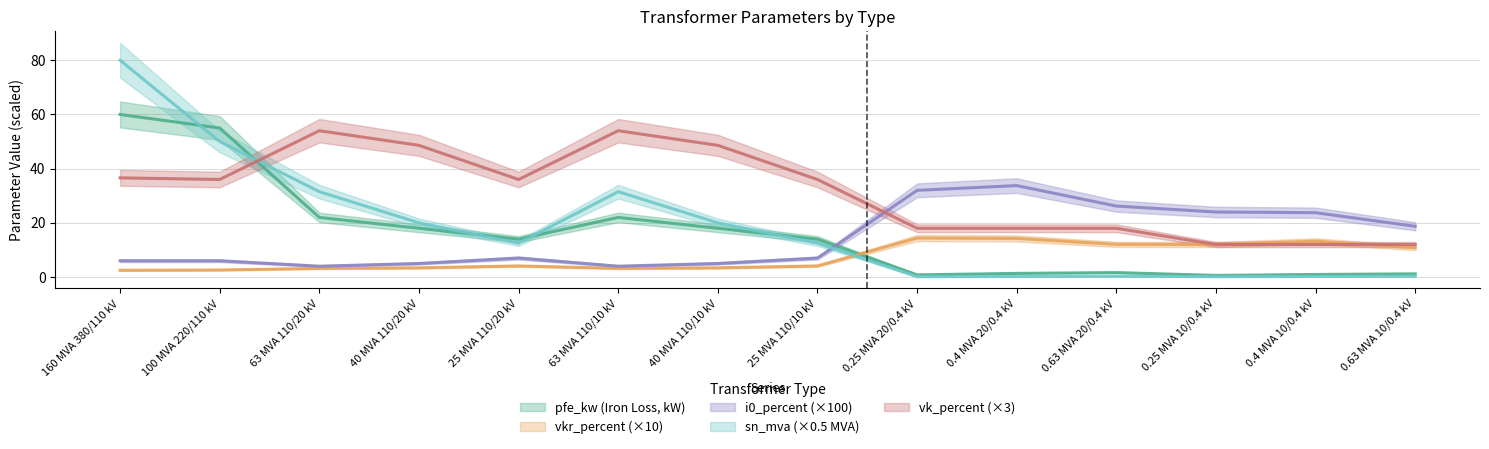

How many data points in vk_percent are above 36?

5